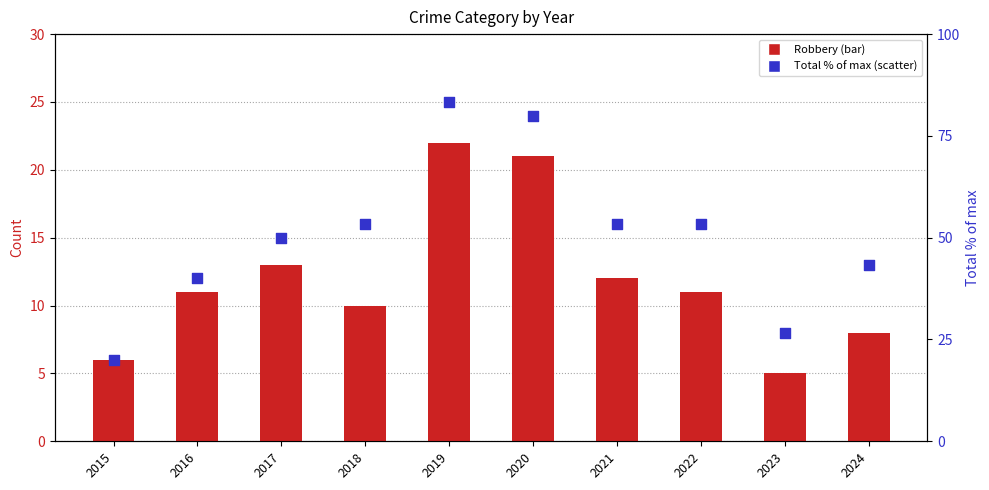

Which series reaches the maximum Y coordinate?

Total (% of max)